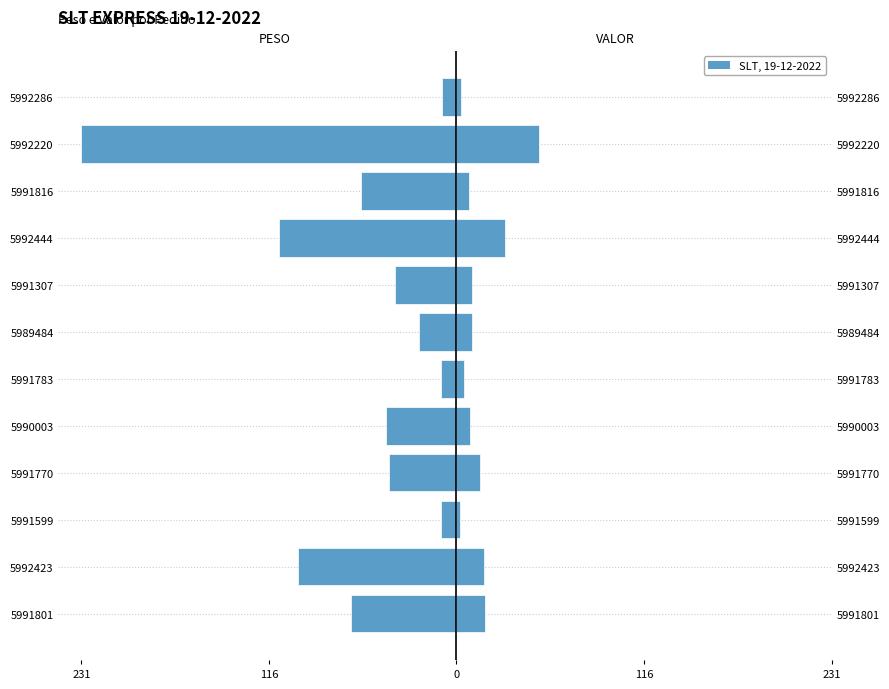

What is the value of the PESO (kg) bar at the 9th from the left?

-109.0